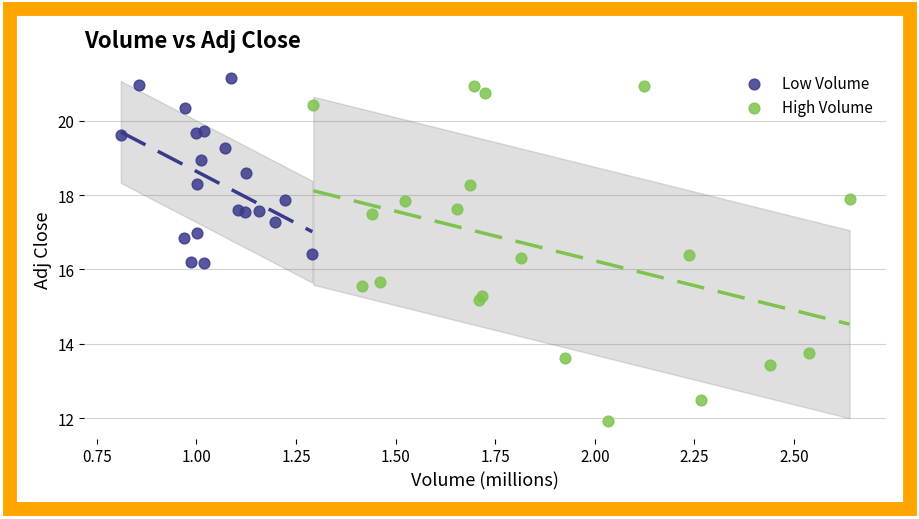

Which series reaches the minimum Y coordinate?

High Volume